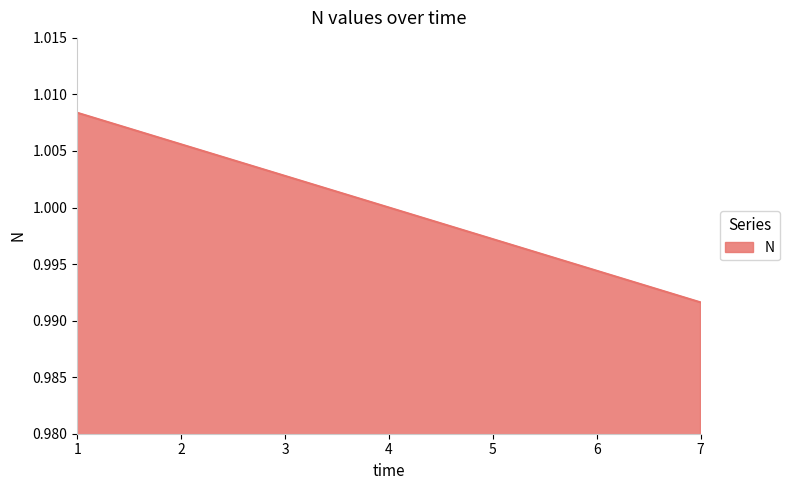

True or false: the data shows 1.0 at 7.

True